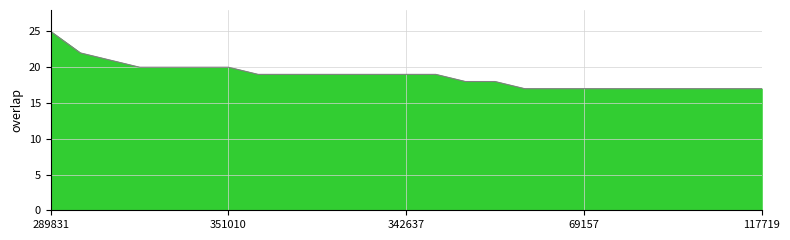

Where does the data first go above 19?

289831